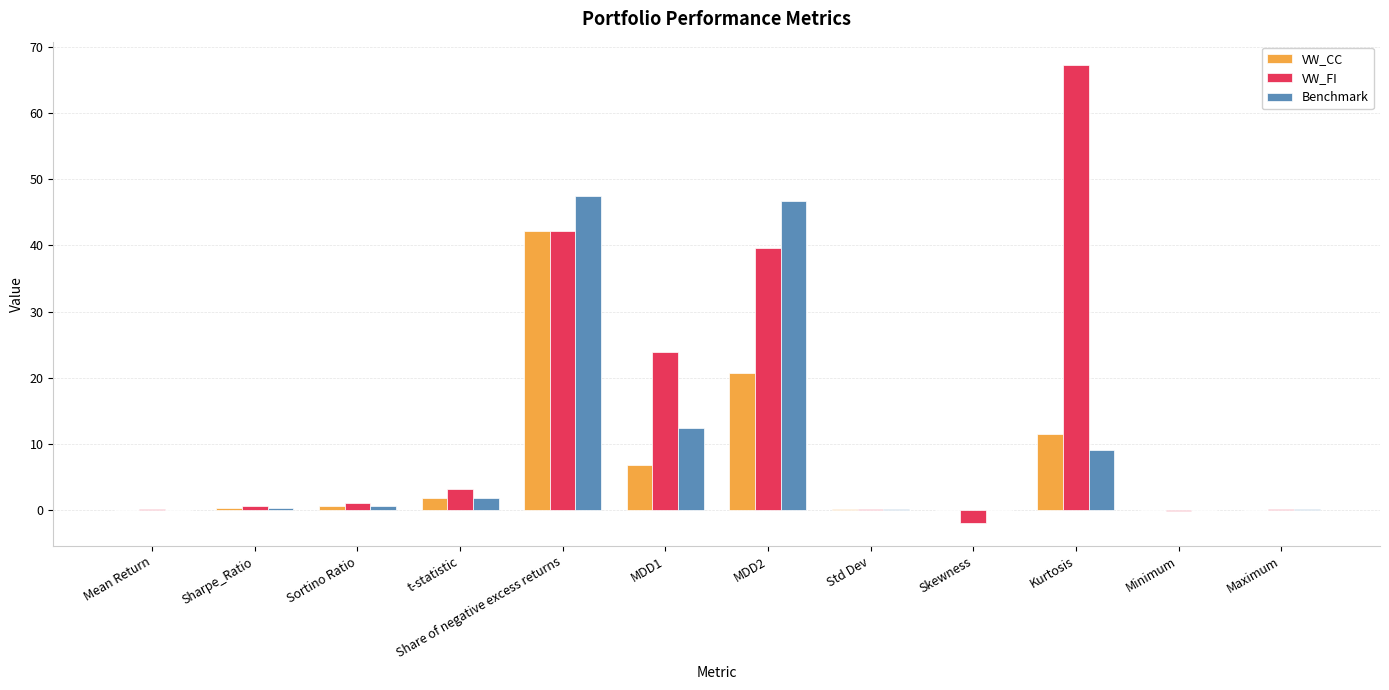

What value does the VW_FI series have at Sortino Ratio?

1.0